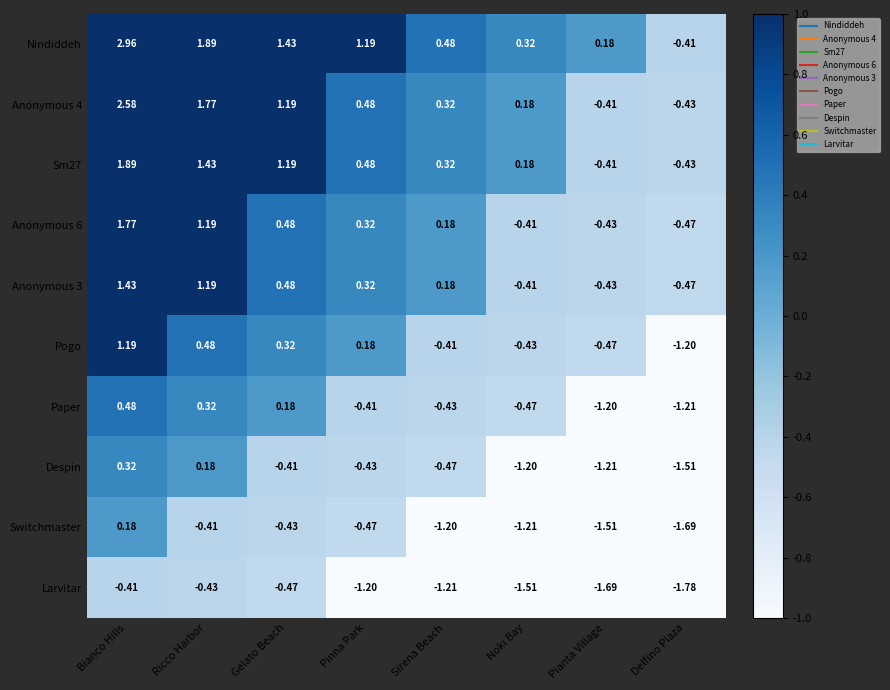

What is the total value across all series at Ricco Harbor?

7.6